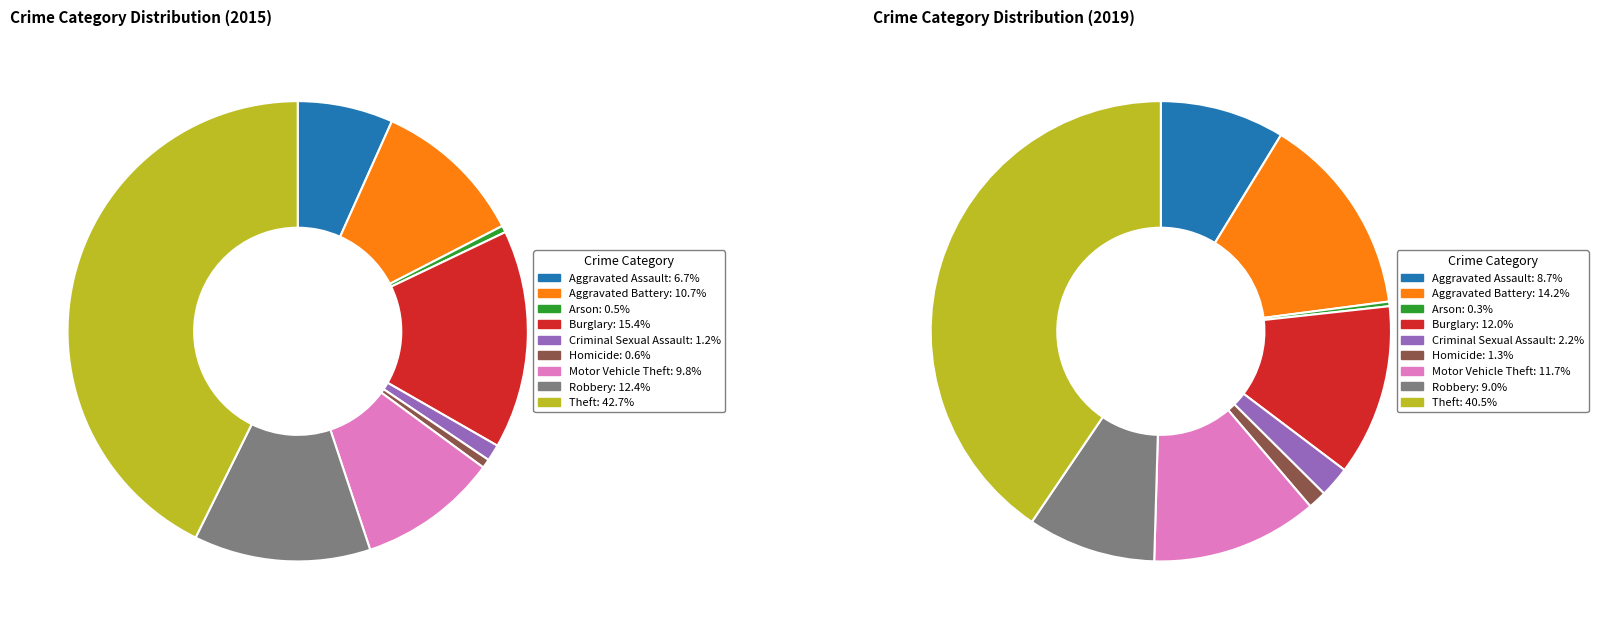

What is the largest slice in the pie chart?

Theft